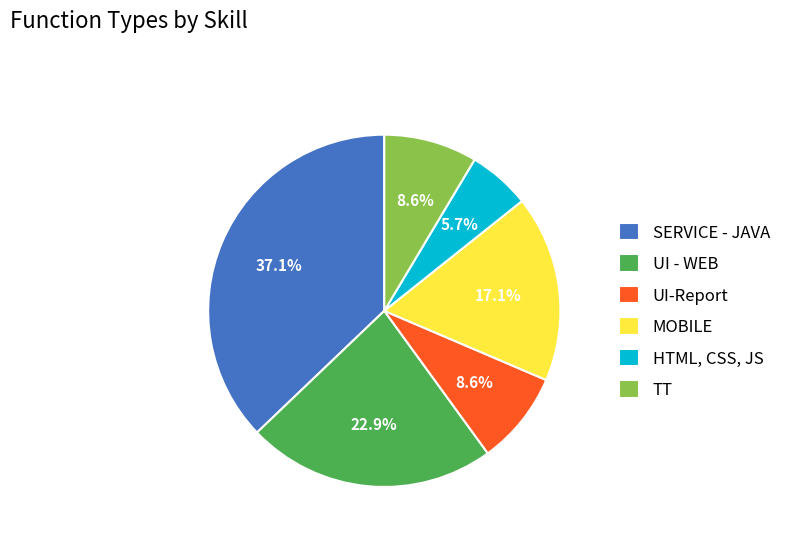

Combined, what portion of the pie is UI - WEB and HTML, CSS, JS?

28.6%